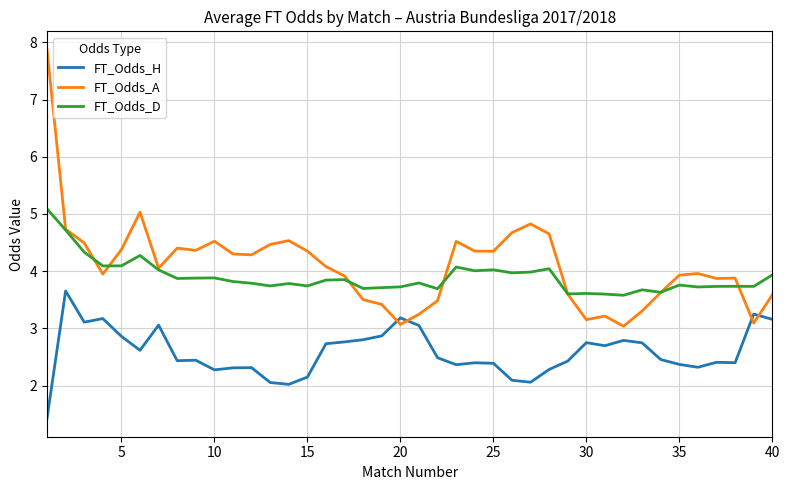

What is the maximum value for FT_Odds_A?

7.9